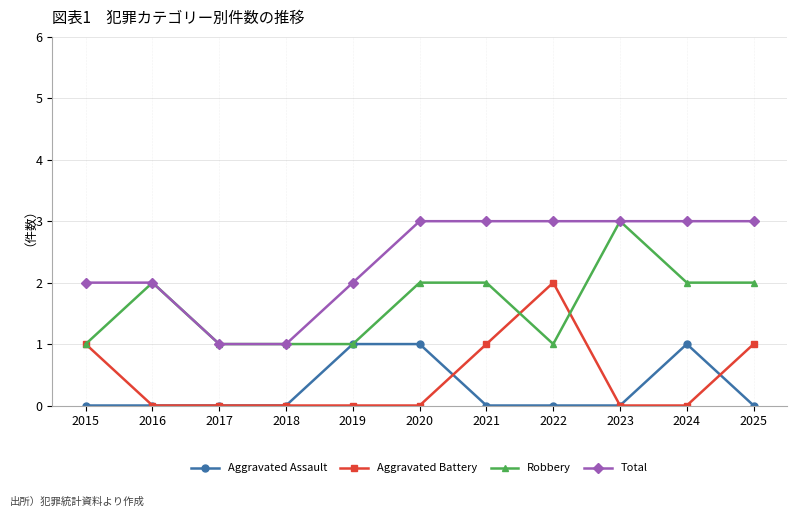

How many values in the Robbery series are below 2?

5